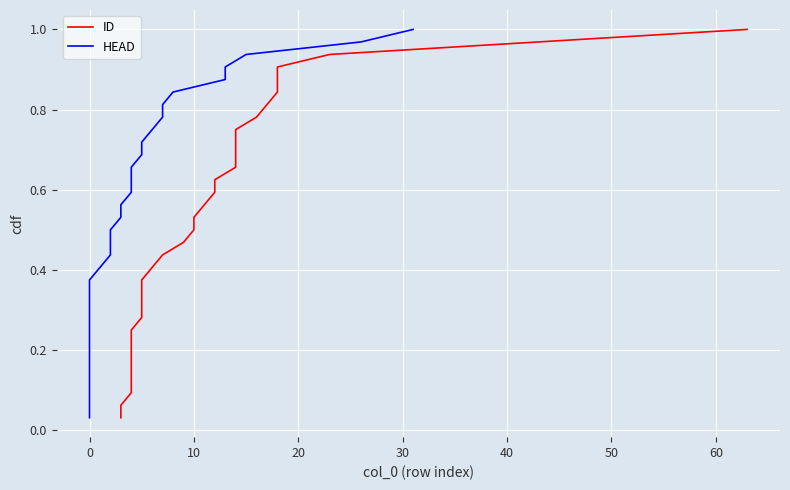

At how many categories does at least one series exceed 0?

32